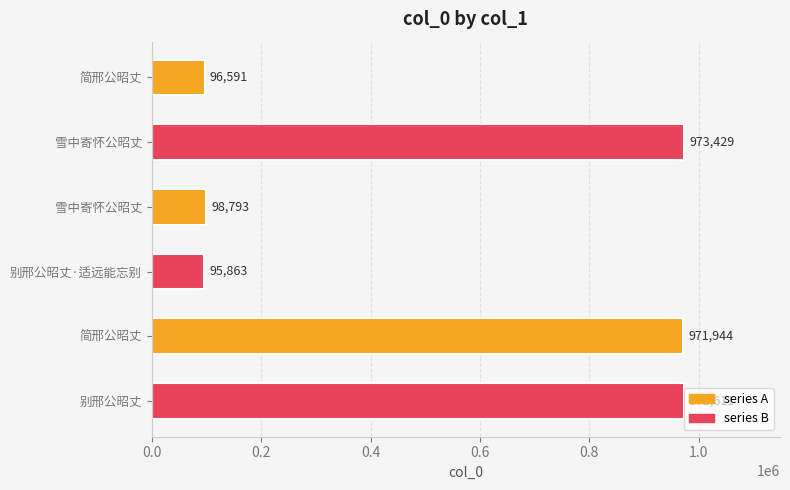

How many data points are less than 971944?

3